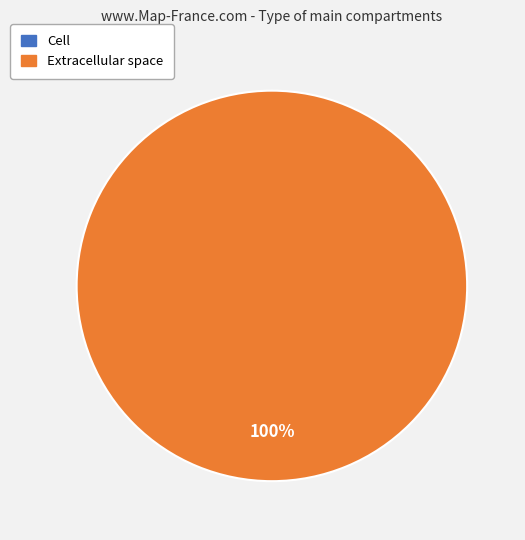

What percentage do c and e together represent?

100.0%